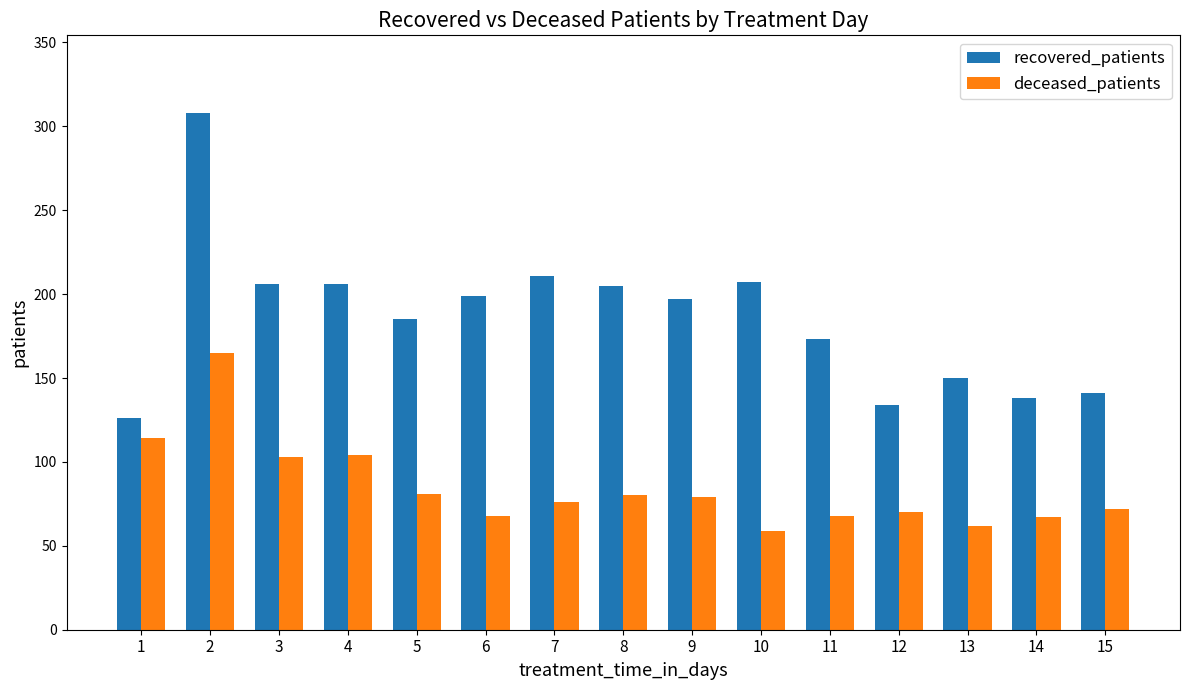

What is the approximate value of recovered_patients at 2?

308